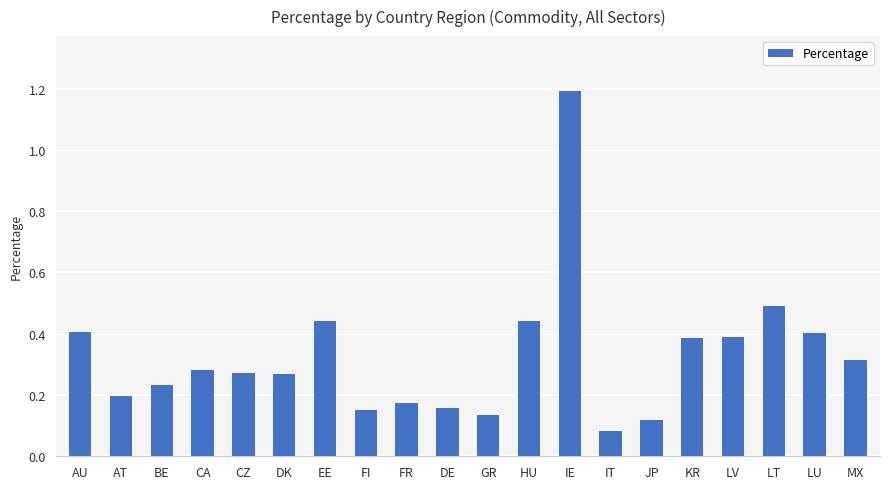

True or false: the data shows 0.7 at LV.

False